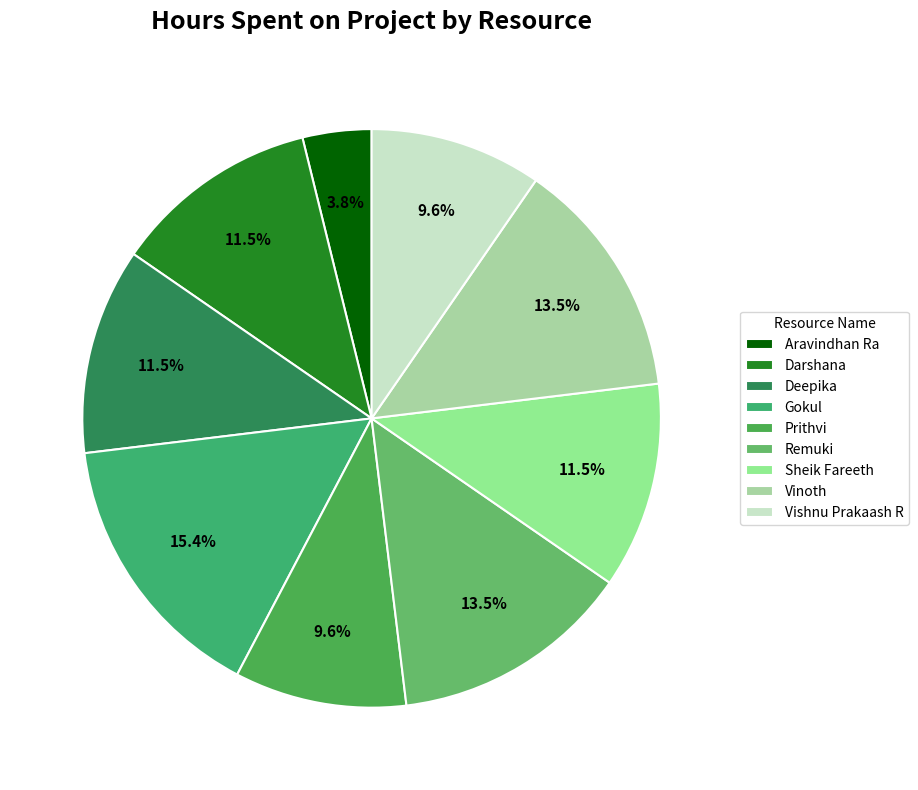

To the nearest percent, what percentage of the pie is Darshana?

12%